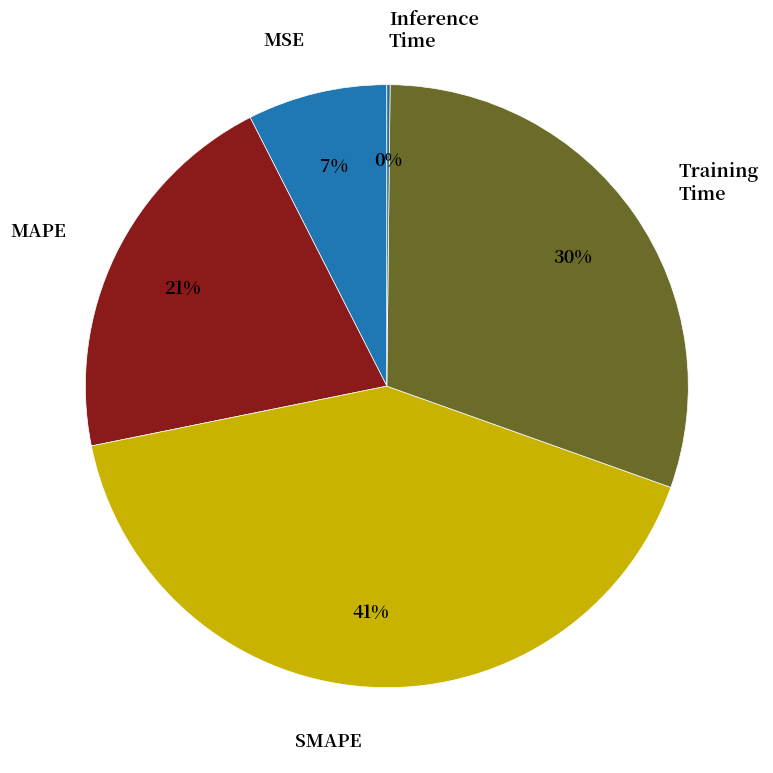

The MSE slice represents 1% of the pie. True or false?

False